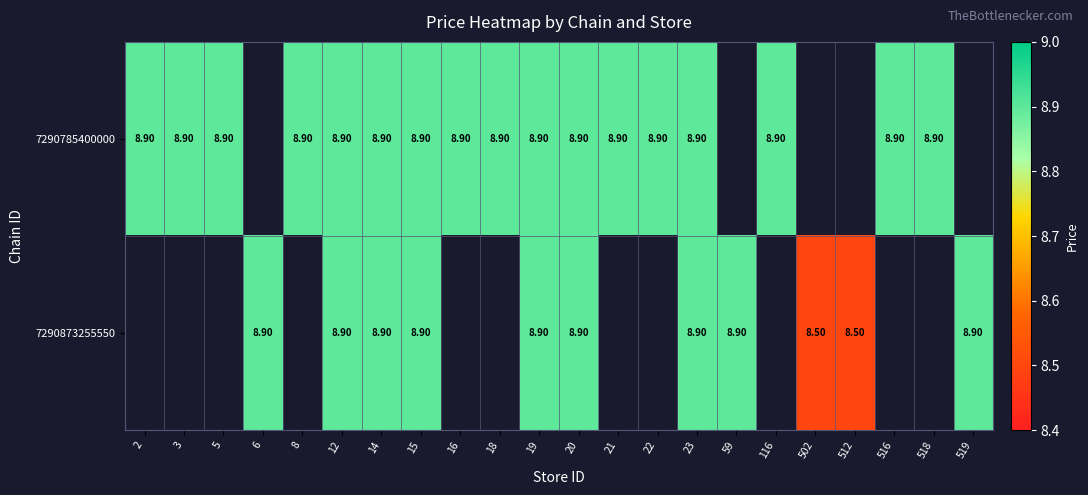

Count the number of categories in the chart.

22